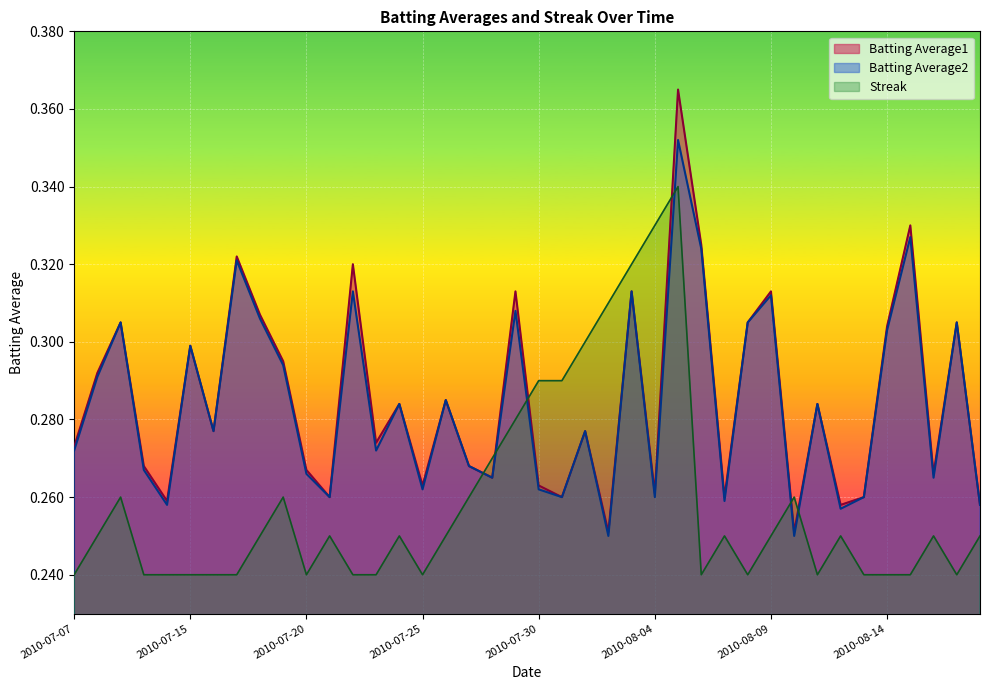

Reading left to right, what are all the values shown in this chart?

Batting Average1: 2010-07-07=0.3	2010-07-08=0.3	2010-07-09=0.3	2010-07-10=0.3	2010-07-11=0.3	2010-07-15=0.3	2010-07-16=0.3	2010-07-17=0.3	2010-07-18=0.3	2010-07-19=0.3	2010-07-20=0.3	2010-07-21=0.3	2010-07-22=0.3	2010-07-23=0.3	2010-07-24=0.3	2010-07-25=0.3	2010-07-26=0.3	2010-07-27=0.3	2010-07-28=0.3	2010-07-29=0.3	2010-07-30=0.3	2010-07-31=0.3	2010-08-01=0.3	2010-08-02=0.3	2010-08-03=0.3	2010-08-04=0.3	2010-08-05=0.4	2010-08-06=0.3	2010-08-07=0.3	2010-08-08=0.3	2010-08-09=0.3	2010-08-10=0.3	2010-08-11=0.3	2010-08-12=0.3	2010-08-13=0.3	2010-08-14=0.3	2010-08-15=0.3	2010-08-16=0.3	2010-08-17=0.3	2010-08-18=0.3
Batting Average2: 2010-07-07=0.3	2010-07-08=0.3	2010-07-09=0.3	2010-07-10=0.3	2010-07-11=0.3	2010-07-15=0.3	2010-07-16=0.3	2010-07-17=0.3	2010-07-18=0.3	2010-07-19=0.3	2010-07-20=0.3	2010-07-21=0.3	2010-07-22=0.3	2010-07-23=0.3	2010-07-24=0.3	2010-07-25=0.3	2010-07-26=0.3	2010-07-27=0.3	2010-07-28=0.3	2010-07-29=0.3	2010-07-30=0.3	2010-07-31=0.3	2010-08-01=0.3	2010-08-02=0.2	2010-08-03=0.3	2010-08-04=0.3	2010-08-05=0.4	2010-08-06=0.3	2010-08-07=0.3	2010-08-08=0.3	2010-08-09=0.3	2010-08-10=0.2	2010-08-11=0.3	2010-08-12=0.3	2010-08-13=0.3	2010-08-14=0.3	2010-08-15=0.3	2010-08-16=0.3	2010-08-17=0.3	2010-08-18=0.3
Streak: 2010-07-07=0.2	2010-07-08=0.2	2010-07-09=0.3	2010-07-10=0.2	2010-07-11=0.2	2010-07-15=0.2	2010-07-16=0.2	2010-07-17=0.2	2010-07-18=0.2	2010-07-19=0.3	2010-07-20=0.2	2010-07-21=0.2	2010-07-22=0.2	2010-07-23=0.2	2010-07-24=0.2	2010-07-25=0.2	2010-07-26=0.2	2010-07-27=0.3	2010-07-28=0.3	2010-07-29=0.3	2010-07-30=0.3	2010-07-31=0.3	2010-08-01=0.3	2010-08-02=0.3	2010-08-03=0.3	2010-08-04=0.3	2010-08-05=0.3	2010-08-06=0.2	2010-08-07=0.2	2010-08-08=0.2	2010-08-09=0.2	2010-08-10=0.3	2010-08-11=0.2	2010-08-12=0.2	2010-08-13=0.2	2010-08-14=0.2	2010-08-15=0.2	2010-08-16=0.2	2010-08-17=0.2	2010-08-18=0.2